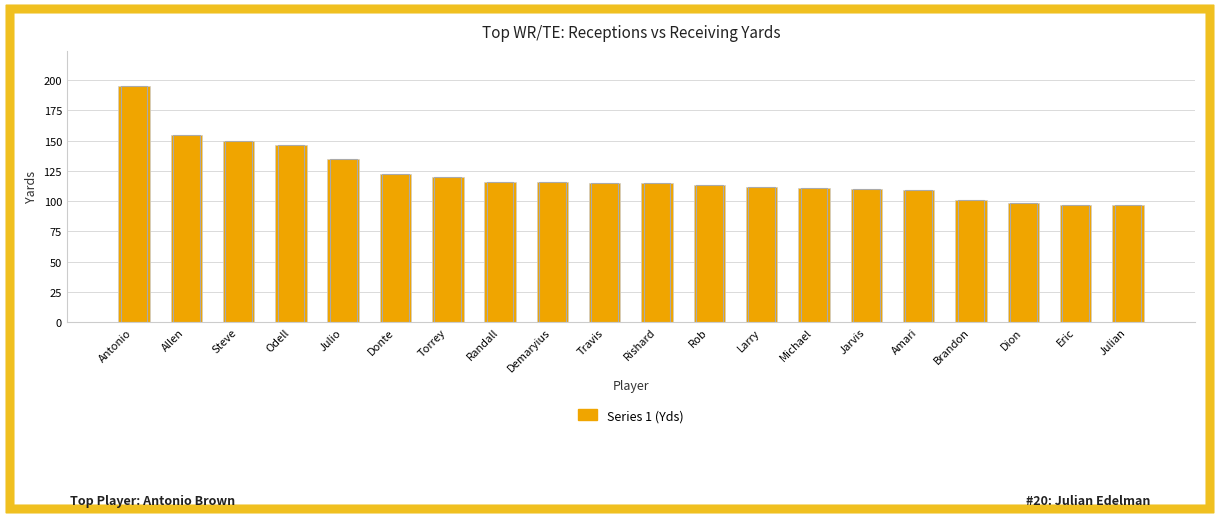

What is the greatest value displayed?

195